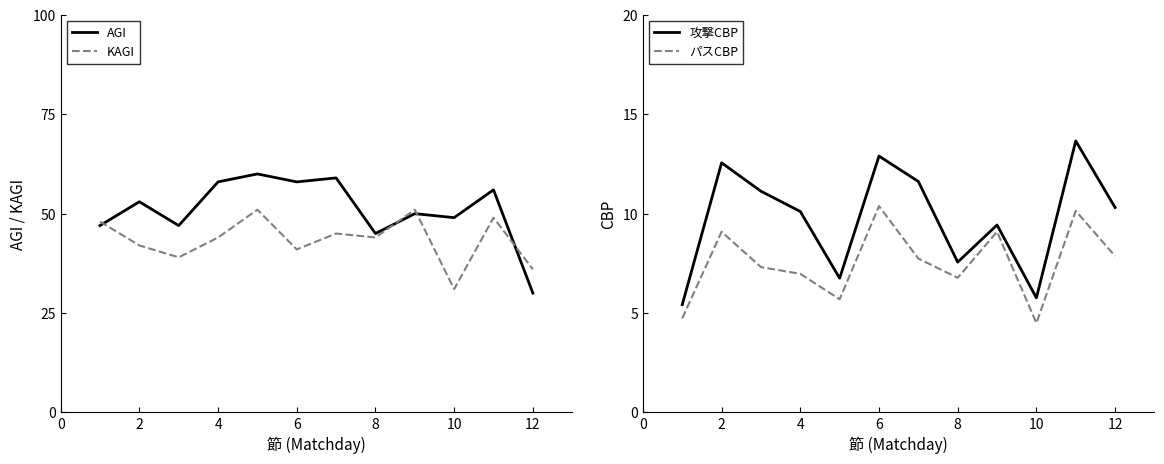

At which label does KAGI reach its minimum?

10